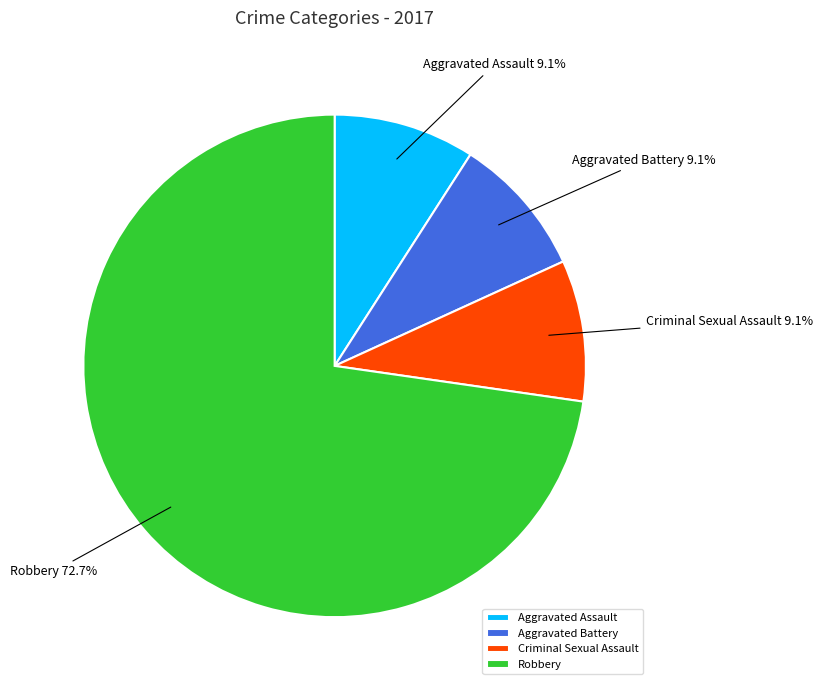

To the nearest percent, what is the difference between the largest and smallest slice percentages?

64%